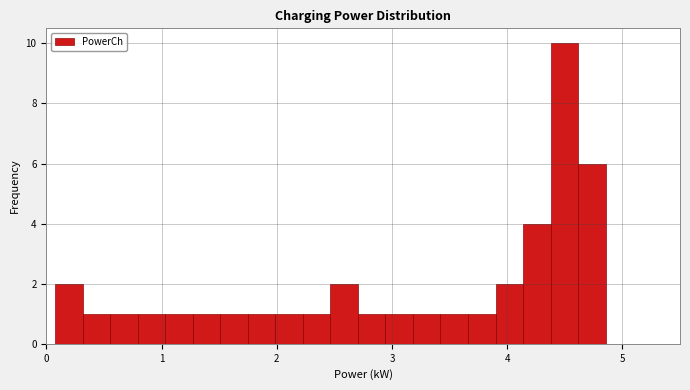

Around what value on the x-axis is the tallest bar? Give the approximate position of its centre, as read against the axis.

4.5